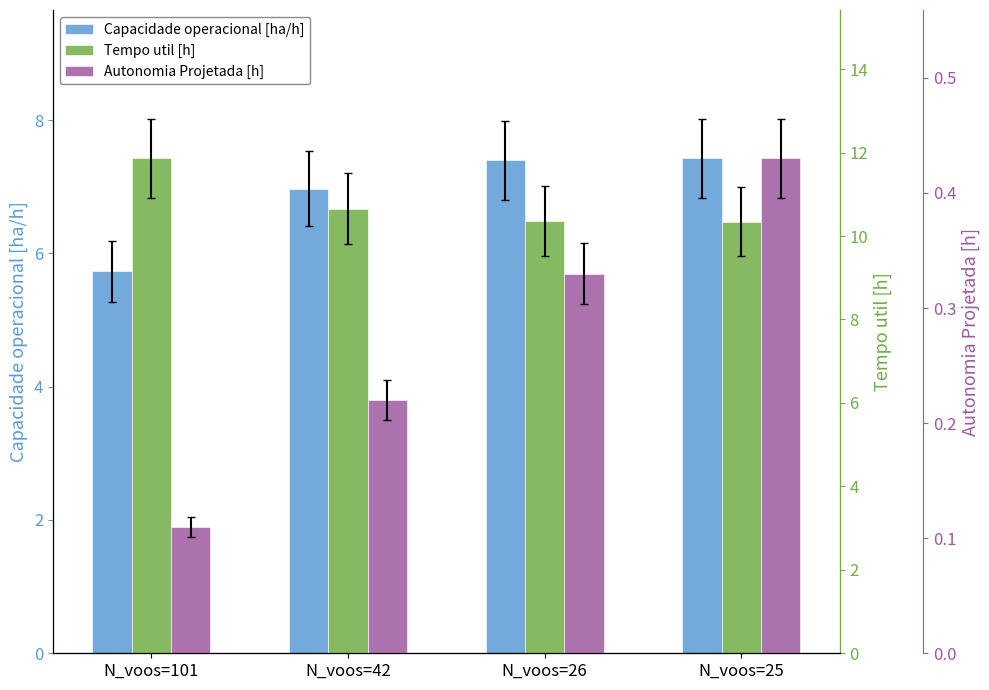

Reading left to right, list all the values displayed in this chart.

Capacidade operacional [ha/h]: 5.7	7.0	7.4	7.4
Tempo util [h]: 11.9	10.7	10.4	10.3
Autonomia Projetada [h]: 0.1	0.2	0.3	0.4